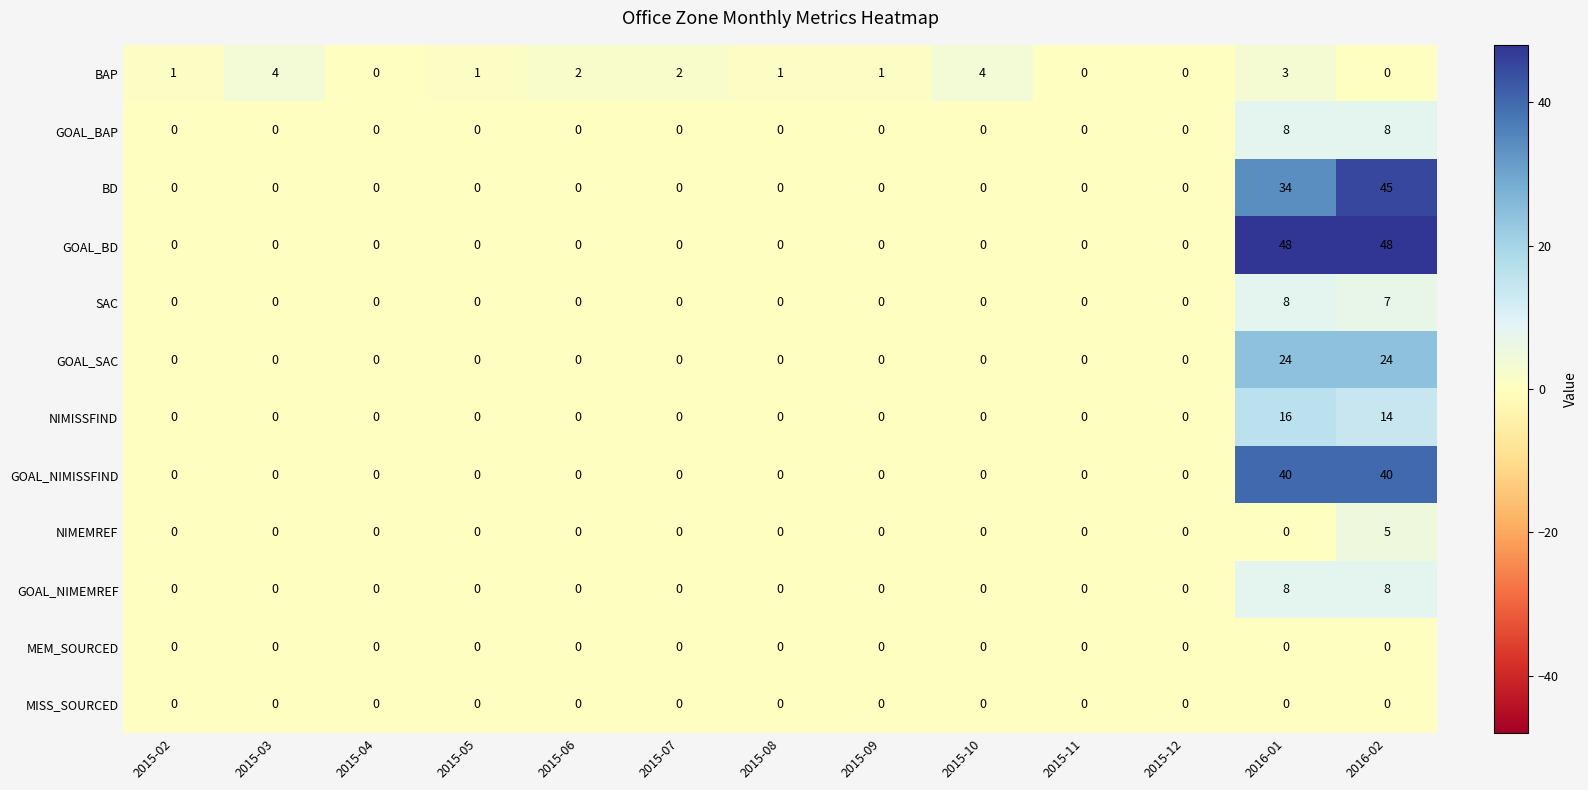

What is the maximum value for BAP?

4